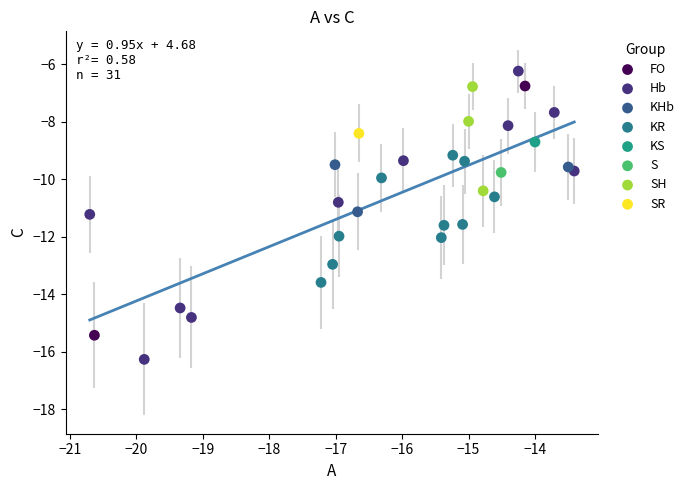

What are all the series names shown in the legend?

FO, Hb, KHb, KR, KS, S, SH, SR